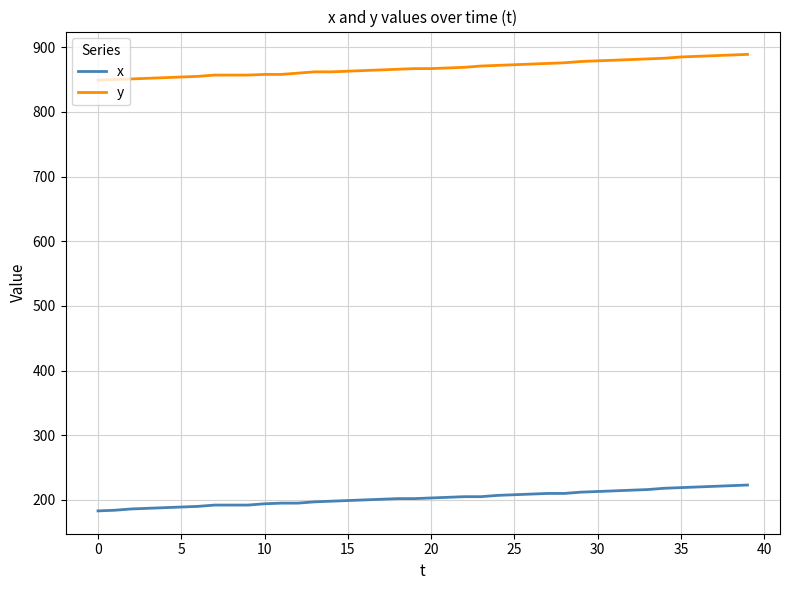

List the series in order of their overall mean, lowest first.

x, y